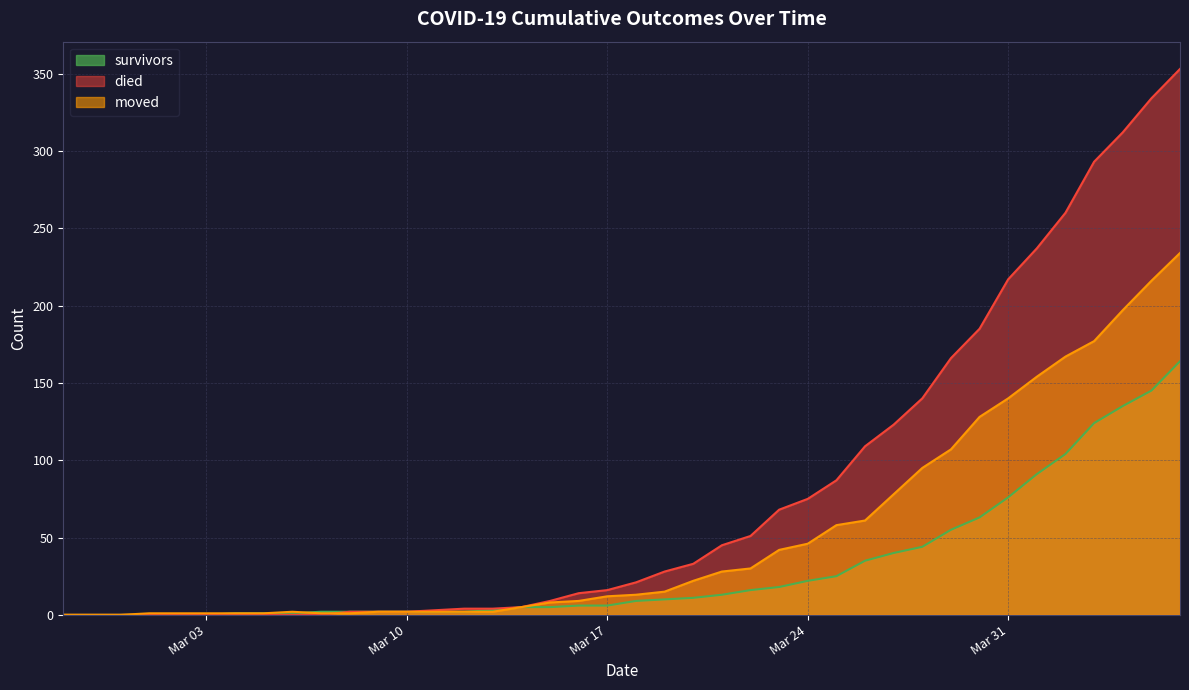

True or false: survivors has a value of 1 at 2020-03-05.

True